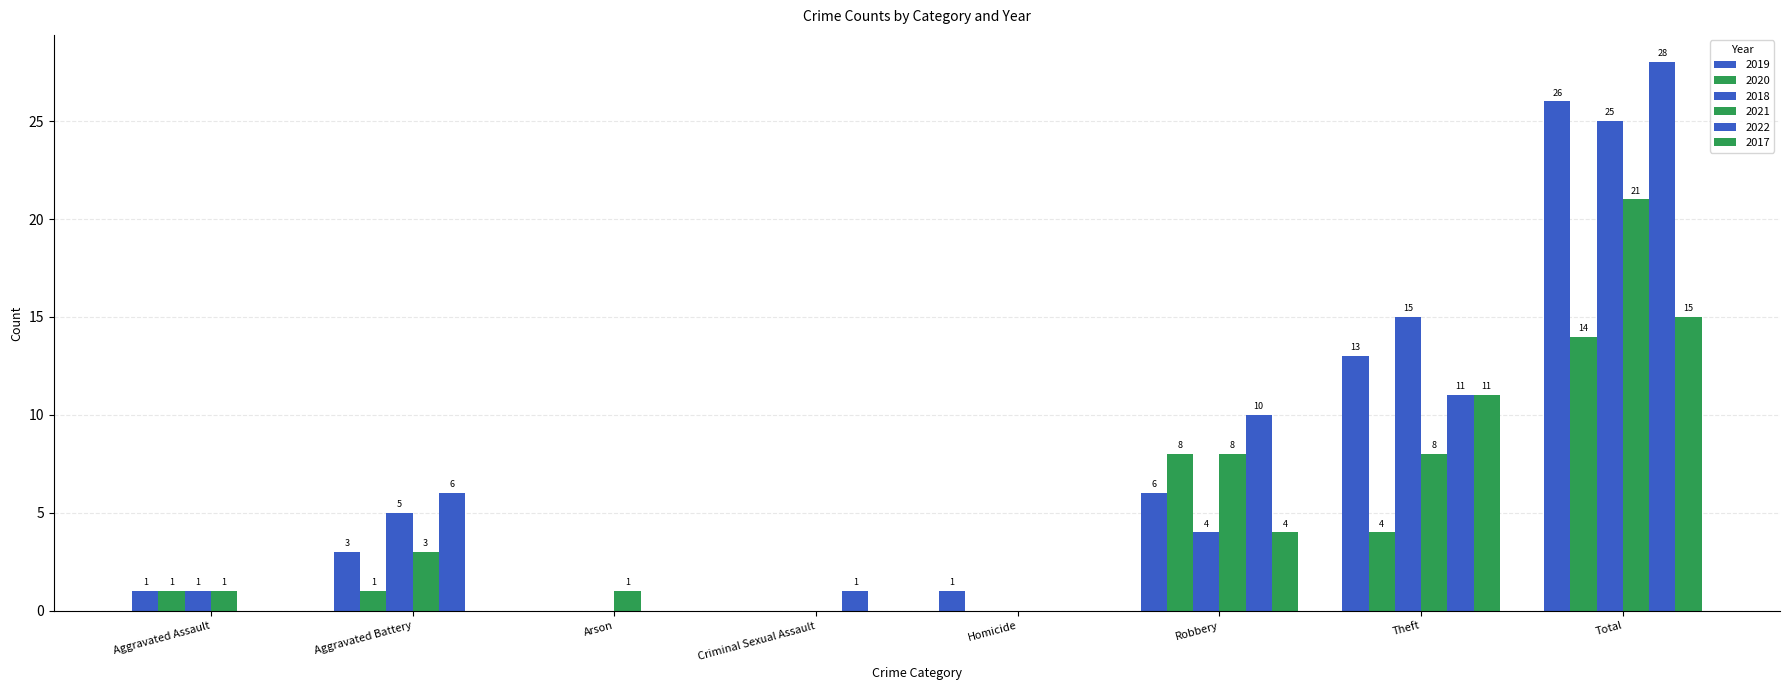

Reading left to right, transcribe all the data shown in this chart.

2019: 1	3	0	0	1	6	13	26
2020: 1	1	0	0	0	8	4	14
2018: 1	5	0	0	0	4	15	25
2021: 1	3	1	0	0	8	8	21
2022: 0	6	0	1	0	10	11	28
2017: 0	0	0	0	0	4	11	15